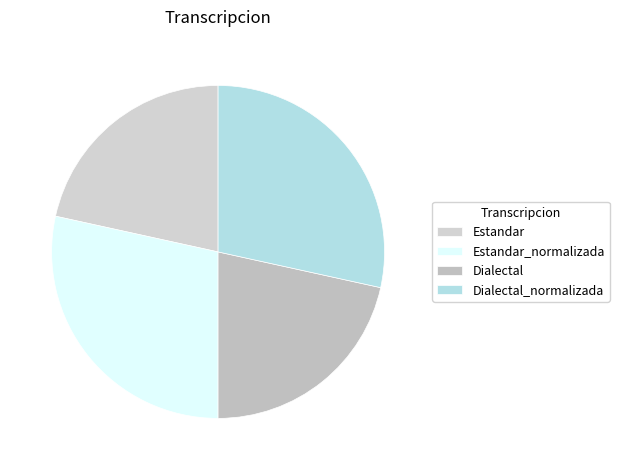

Which slice is the smallest?

Estandar